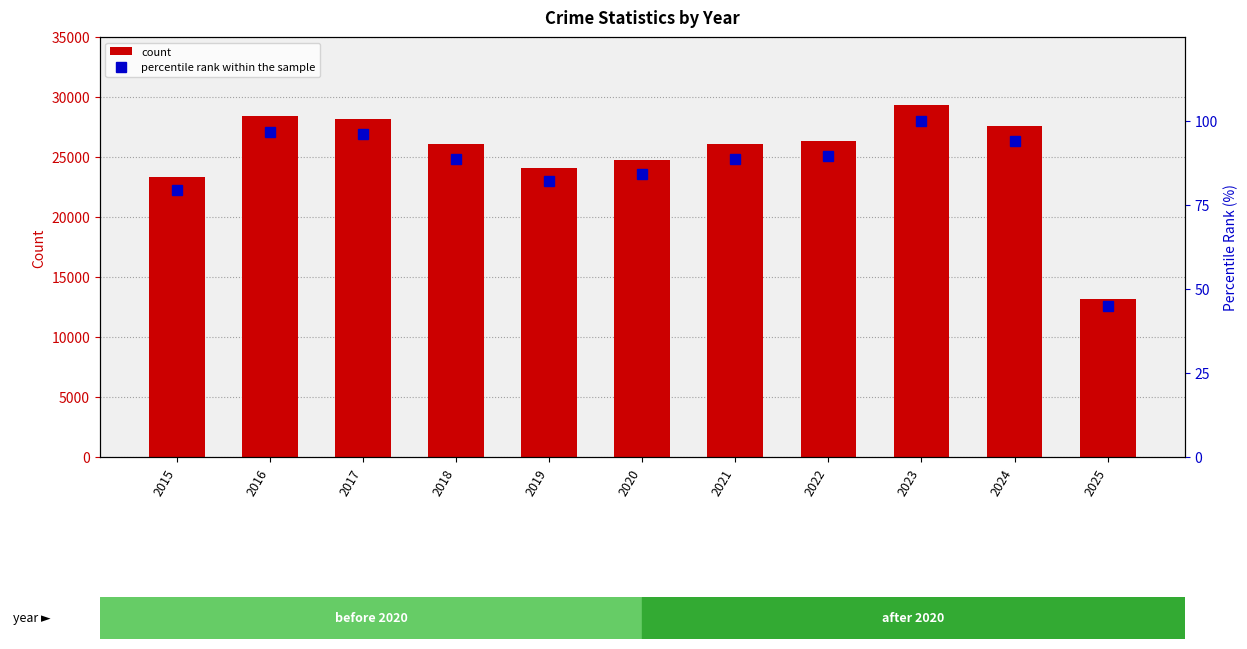

Reading left to right, transcribe all the data shown in this chart.

count: 23345.0	28413.0	28185.0	26058.0	24124.0	24732.0	26069.0	26310.0	29347.0	27571.0	13199.0
percentile rank within the sample: 79.5	96.8	96.0	88.8	82.2	84.3	88.8	89.7	100.0	93.9	45.0